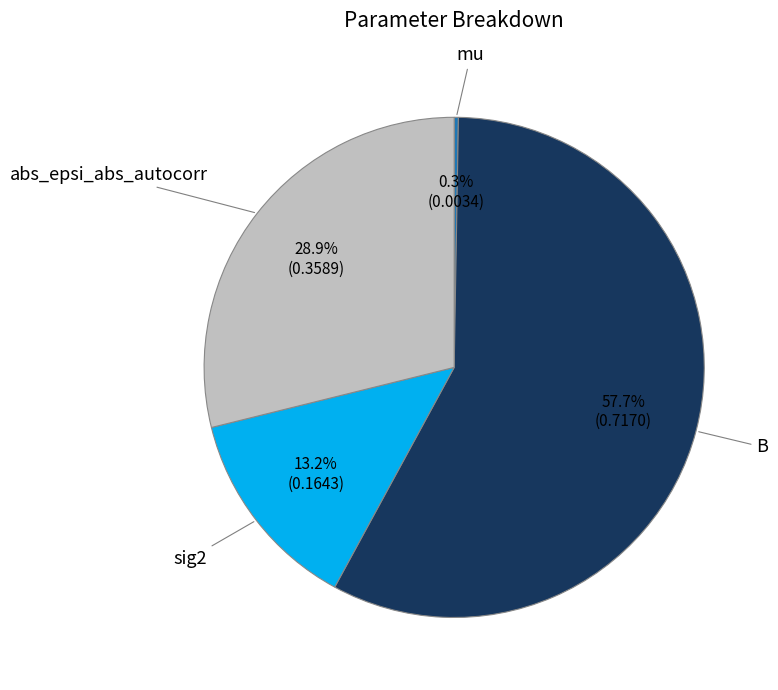

Does any single category account for the majority?

Yes